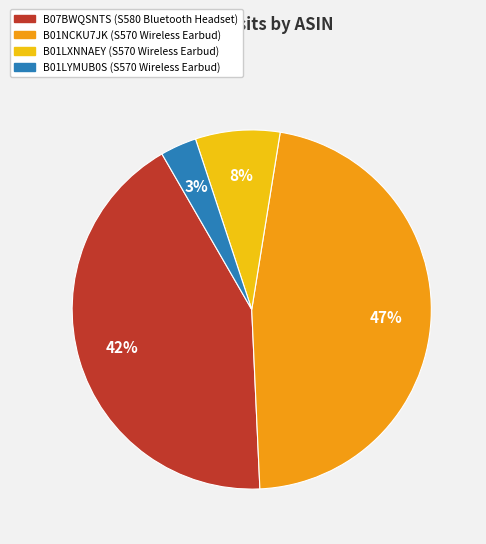

Which has a higher value, B07BWQSNTS or B01LXNNAEY?

B07BWQSNTS